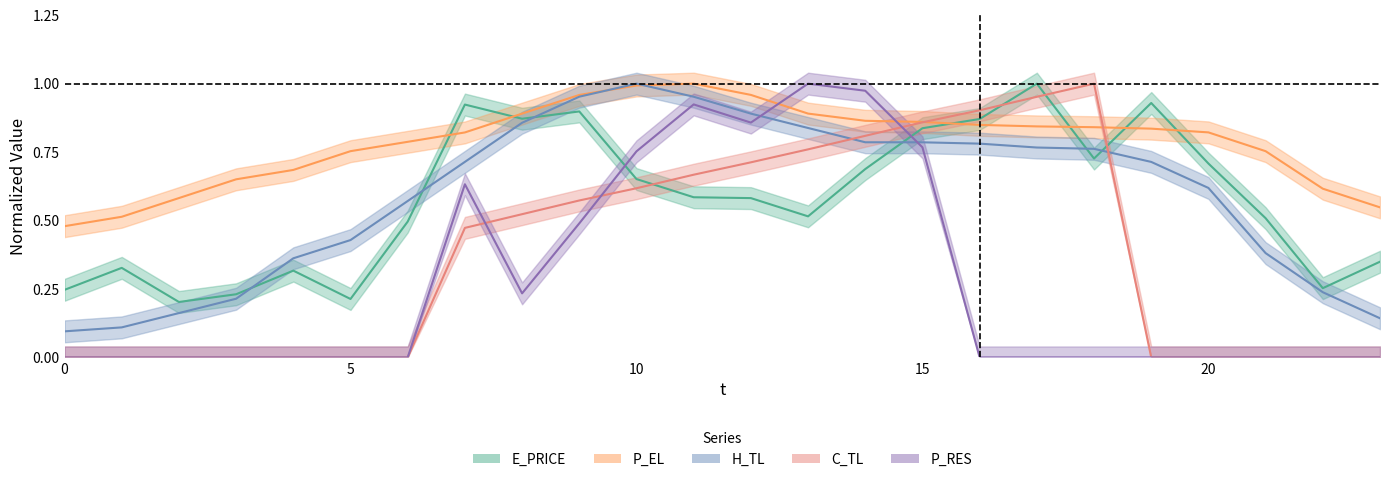

What is the sum of all H_TL_line values?

14.1